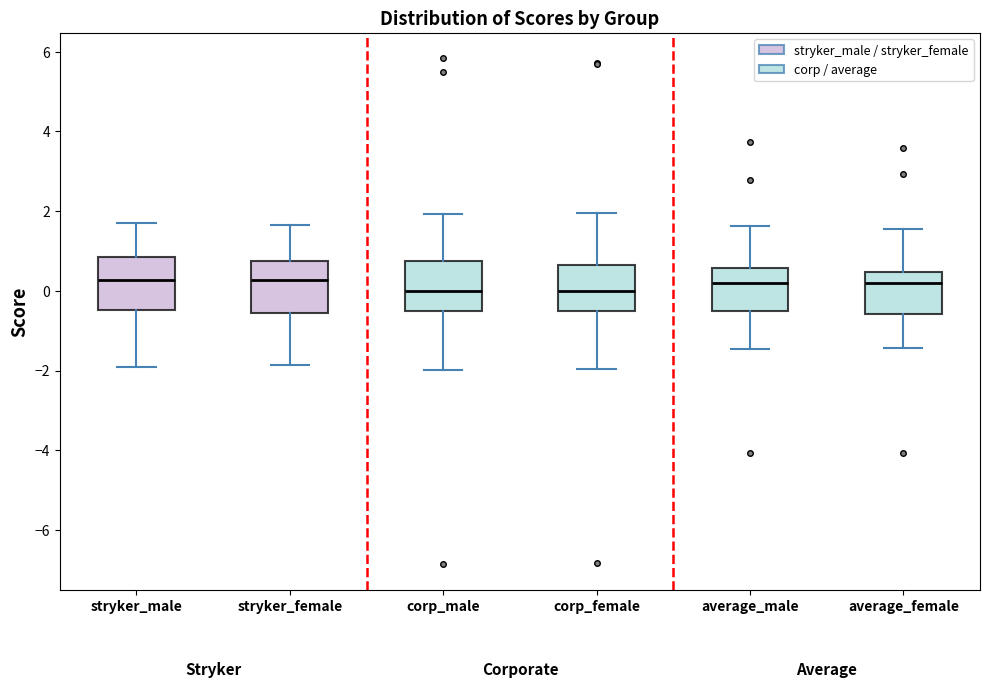

Reading left to right, transcribe this box plot: for each box, give where its median line is, the range the box spans, and where its two whiskers end, as read against the y-axis. The values are not printed on the chart, so give them approximately, as read against the axis.

stryker_male: median 0.2, box -0.4 to 0.8, whiskers -2.0 to 1.8
stryker_female: median 0.2, box -0.6 to 0.8, whiskers -1.8 to 1.6
corp_male: median 0.0, box -0.6 to 0.8, whiskers -2.0 to 2.0
corp_female: median 0.0, box -0.6 to 0.6, whiskers -2.0 to 2.0
average_male: median 0.2, box -0.4 to 0.6, whiskers -1.4 to 1.6
average_female: median 0.2, box -0.6 to 0.4, whiskers -1.4 to 1.6